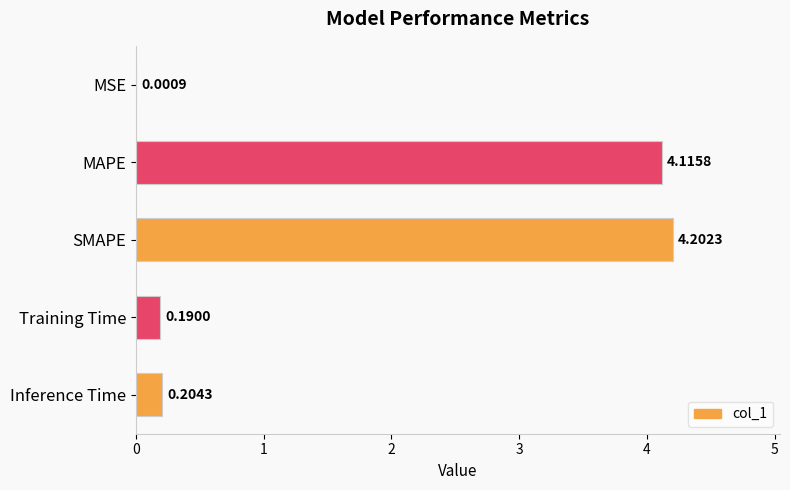

At which label is the value closest to 2?

Inference Time